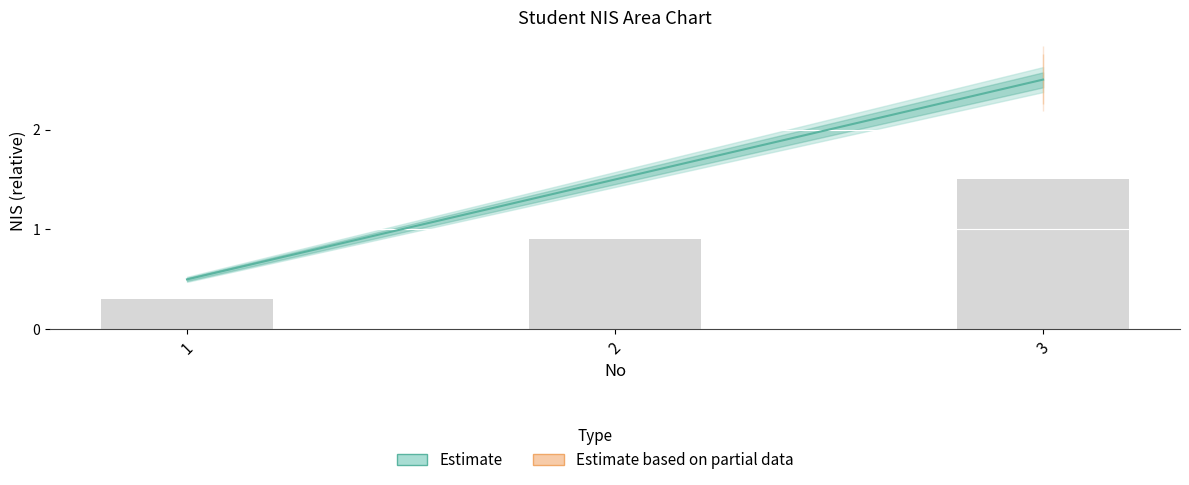

What is the smallest value displayed?

0.5